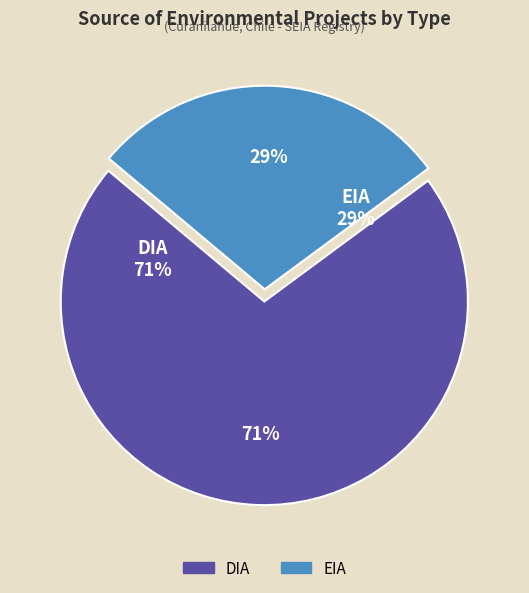

Does any single category account for the majority?

Yes